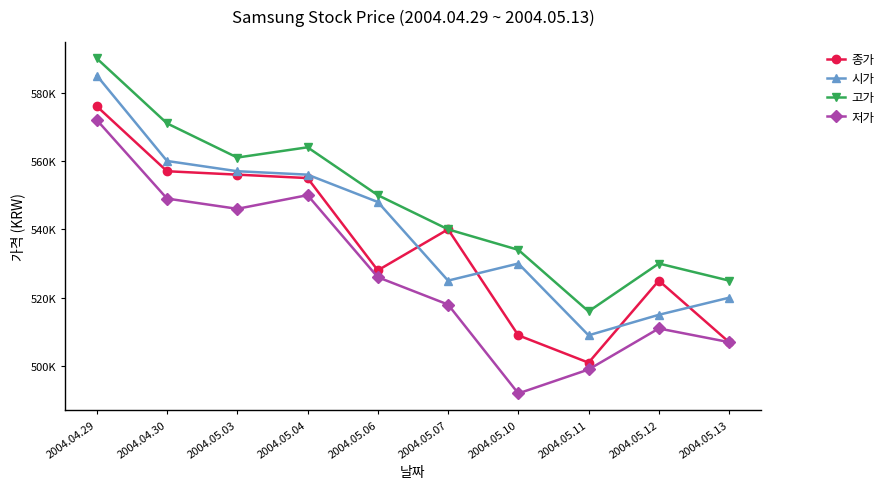

List the series in order of their peak value, lowest first.

저가, 종가, 시가, 고가